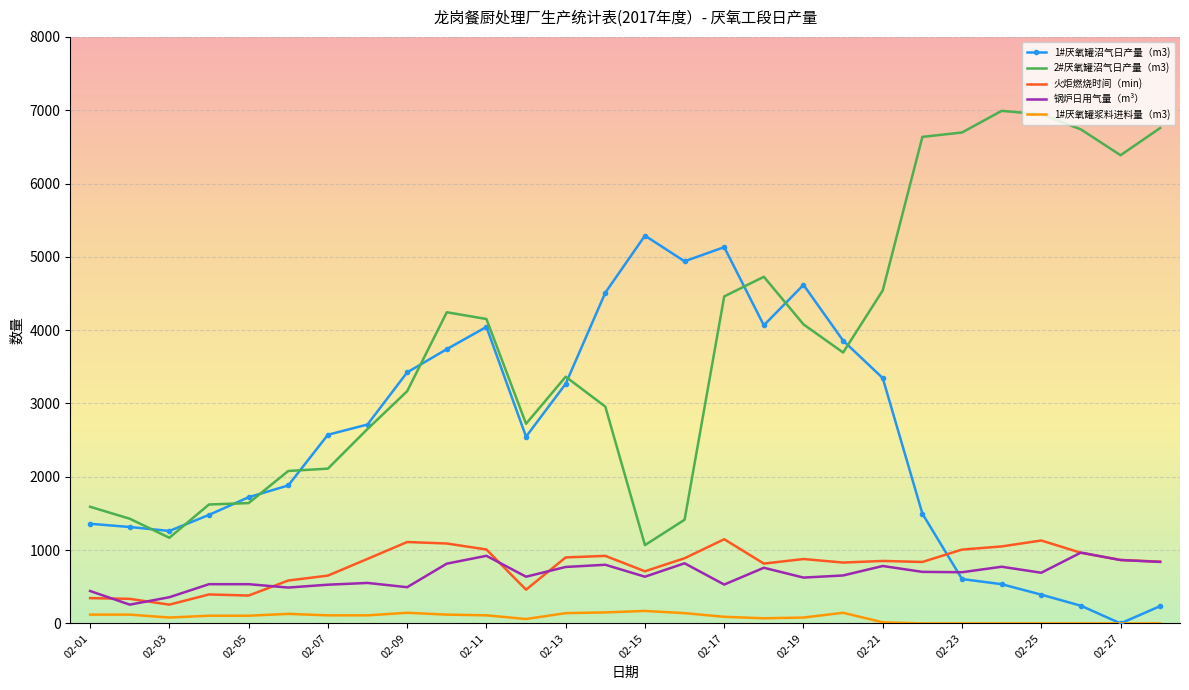

What is the maximum value for 锅炉日用气量（m³）?

966